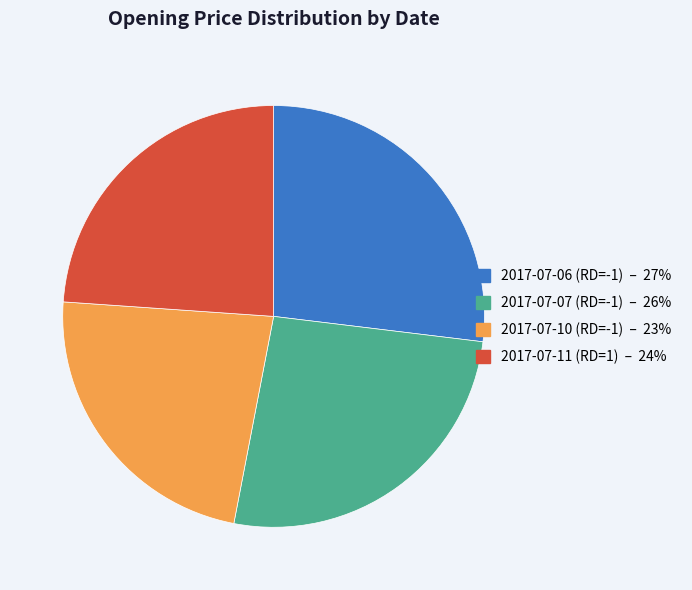

How many slices are in this pie chart?

4